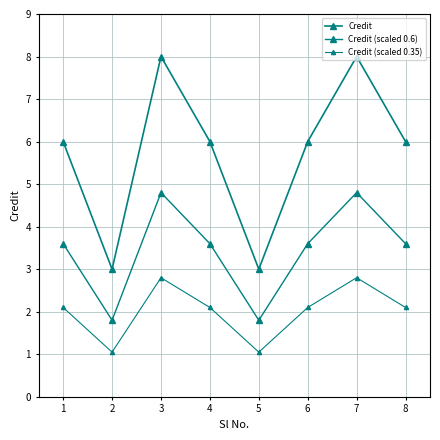

How many distinct data groups are displayed?

3